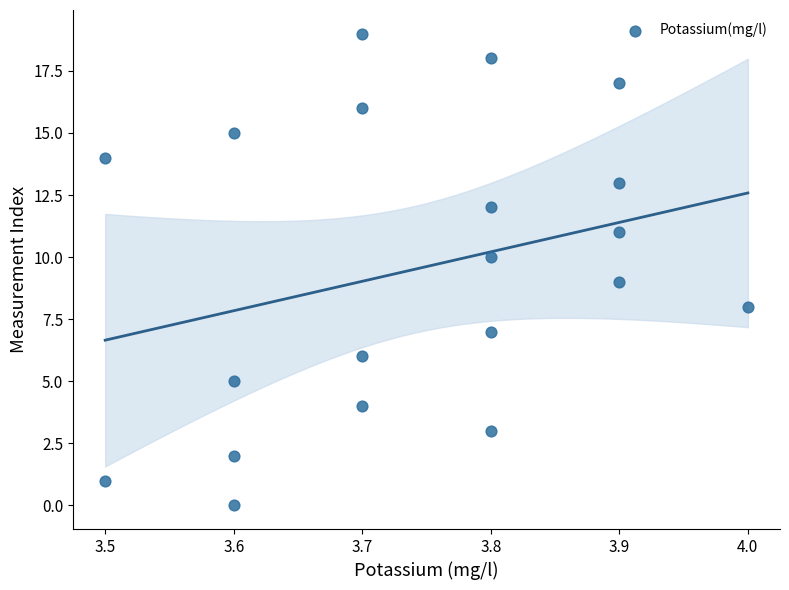

What is the range of Y values (max minus min)?

19